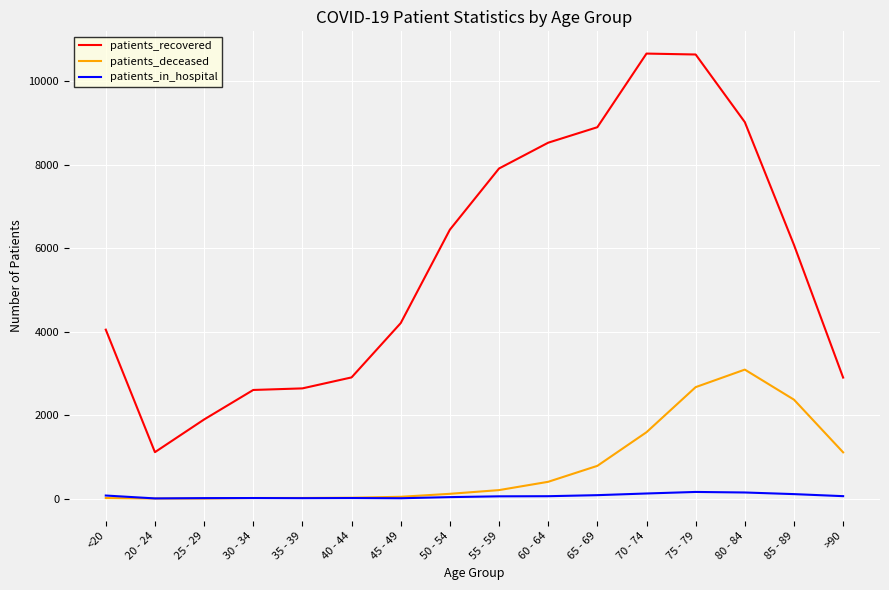

What is the difference between the maximum and second lowest values in the patients_recovered series?

8766